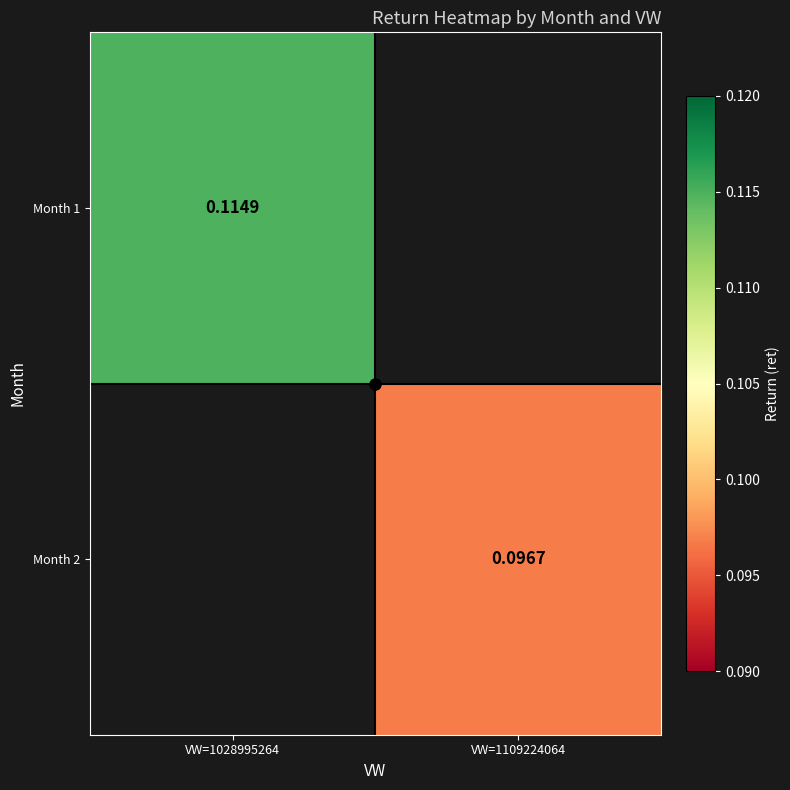

Is the value of Month 1 at VW=1028995264 greater than the value of Month 2 at VW=1109224064?

Yes